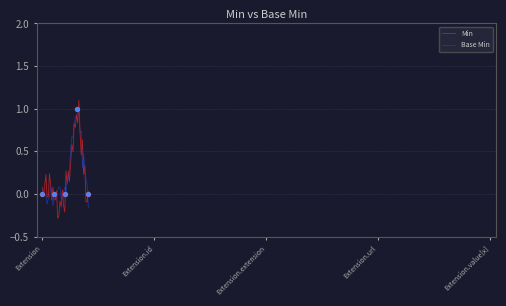

Is the value of Base Min at 19 greater than the value of Min at 20?

No